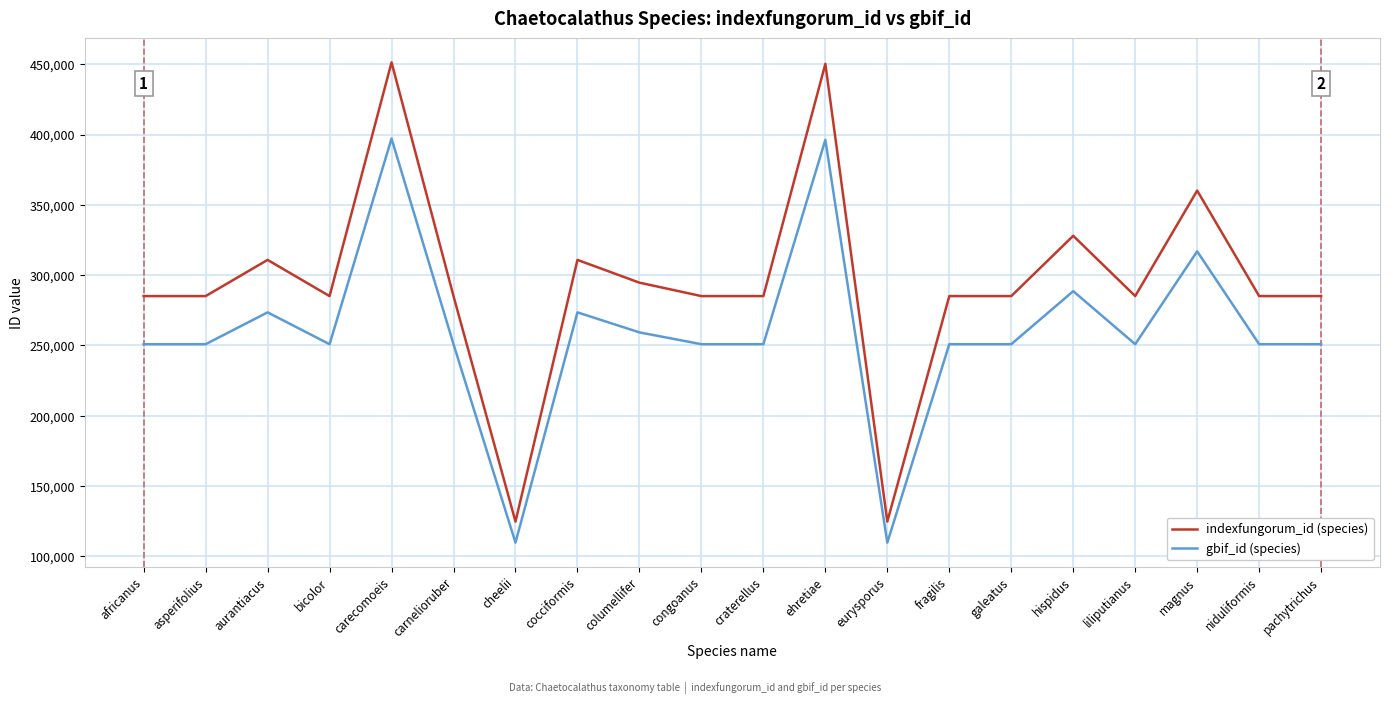

What is the spread (max minus min) of values at bicolor?

34214.5